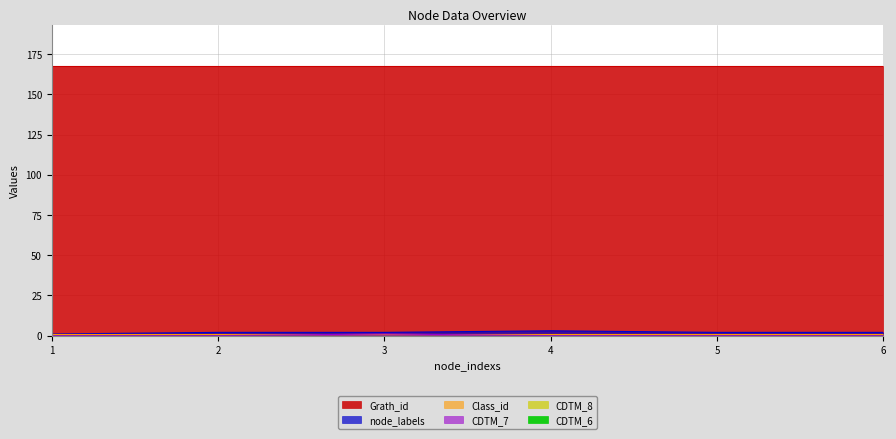

Which series has the largest total across all categories?

Grath_id